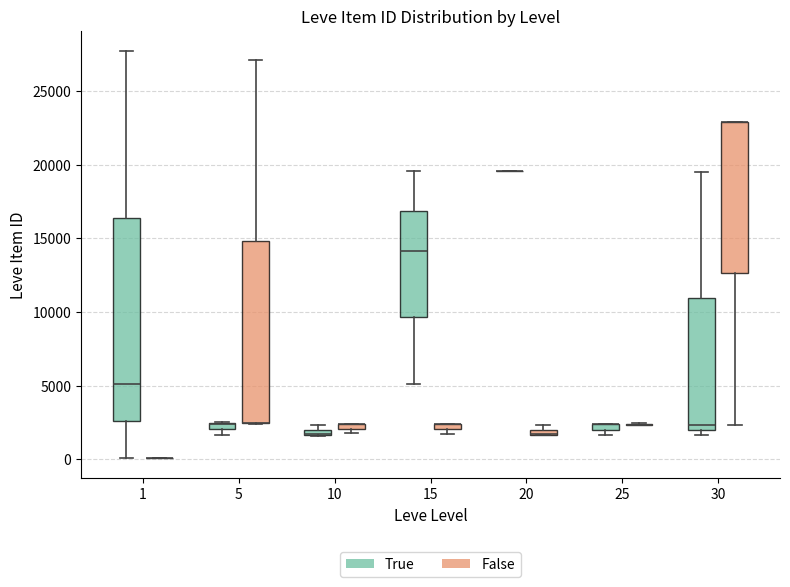

Comparing the boxes themselves (not the whiskers), which one is the tallest?

1 (True)